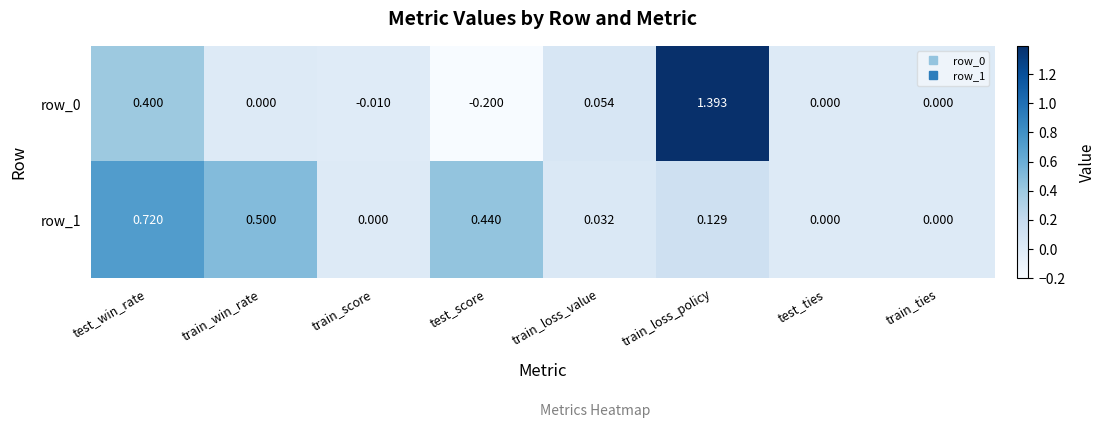

Which category has the highest value in the row_1 series?

test_win_rate